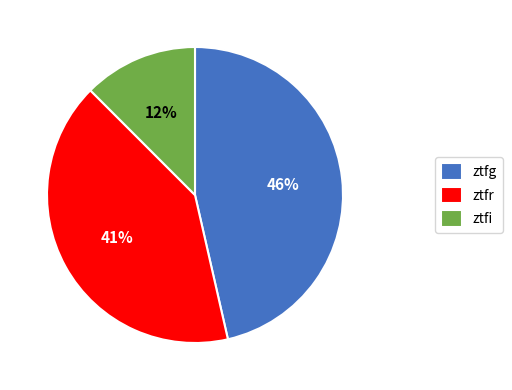

To the nearest percent, what portion does ztfg represent?

46%